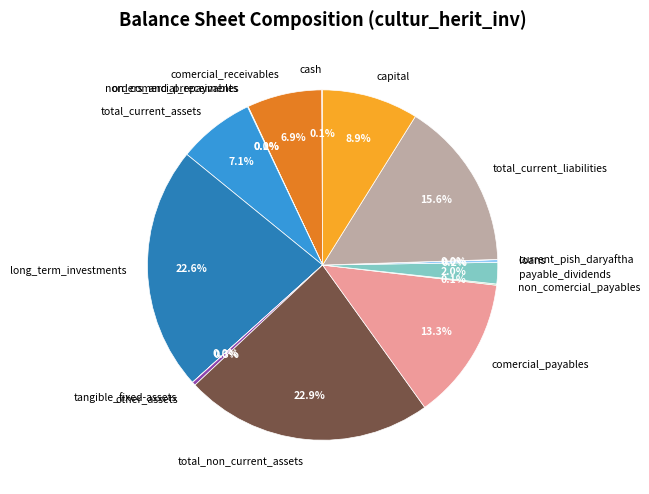

Between total_current_assets and total_non_current_assets, which is larger?

total_non_current_assets